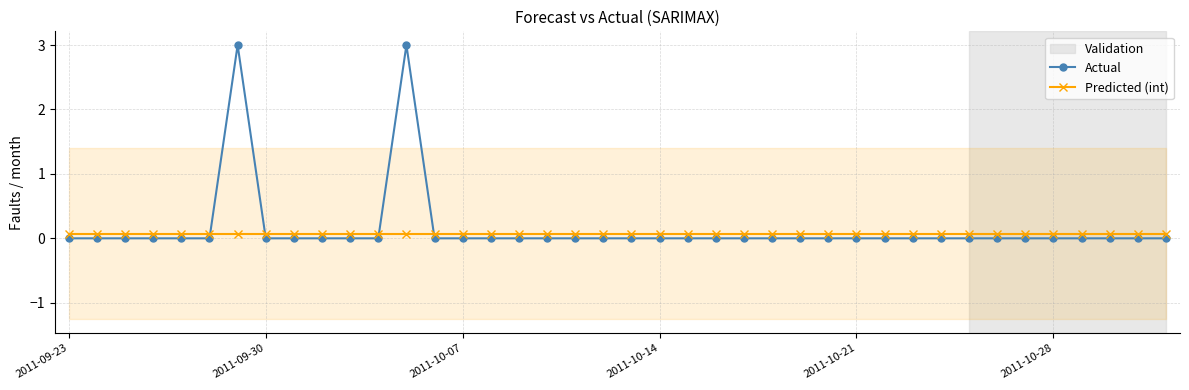

Reading left to right, what are all the values shown in this chart?

Actual: 0.0	0.0	0.0	0.0	0.0	0.0	3.0	0.0	0.0	0.0	0.0	0.0	3.0	0.0	0.0	0.0	0.0	0.0	0.0	0.0	0.0	0.0	0.0	0.0	0.0	0.0	0.0	0.0	0.0	0.0	0.0	0.0	0.0	0.0	0.0	0.0	0.0	0.0	0.0	0.0
Predicted (int): 0.1	0.1	0.1	0.1	0.1	0.1	0.1	0.1	0.1	0.1	0.1	0.1	0.1	0.1	0.1	0.1	0.1	0.1	0.1	0.1	0.1	0.1	0.1	0.1	0.1	0.1	0.1	0.1	0.1	0.1	0.1	0.1	0.1	0.1	0.1	0.1	0.1	0.1	0.1	0.1